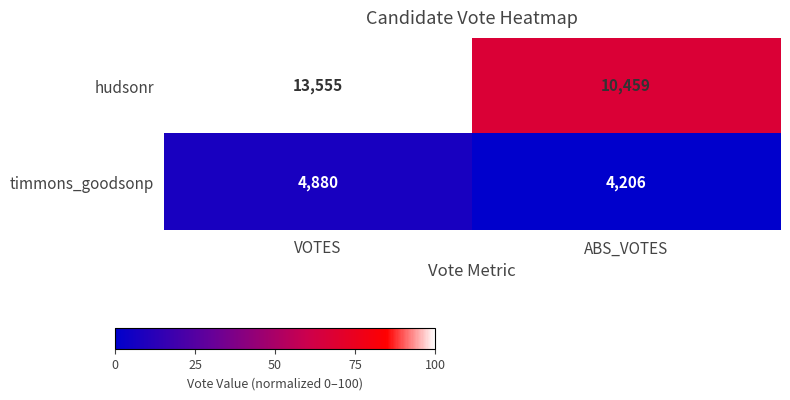

How many data points in timmons_goodsonp are less than 4880?

1